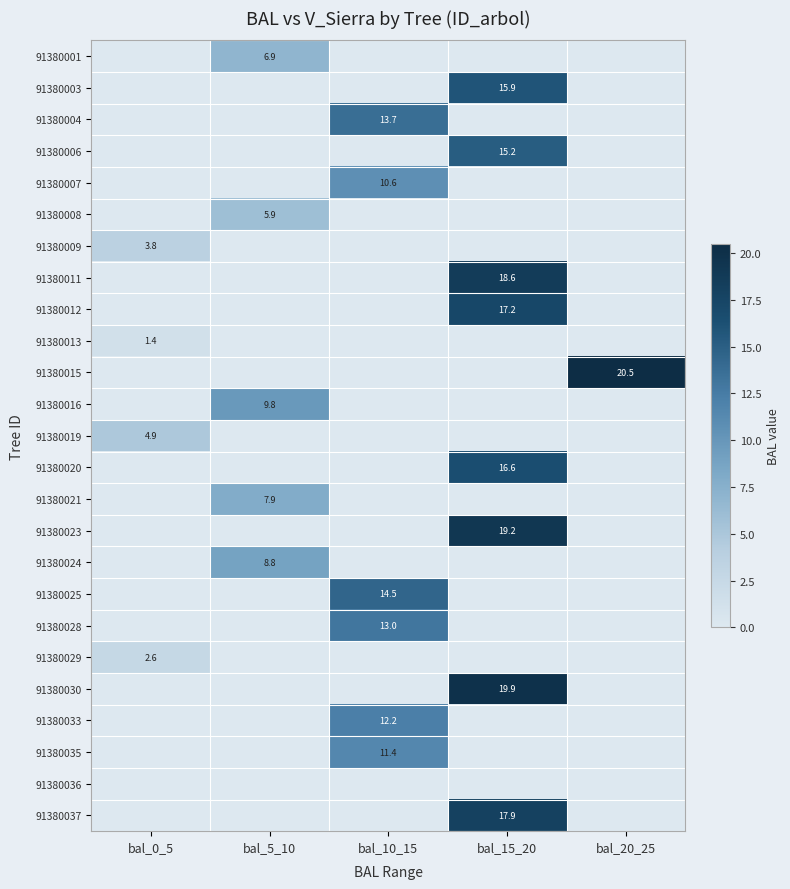

The value of 91380019 at bal_0_5 is 4.9. True or false?

True